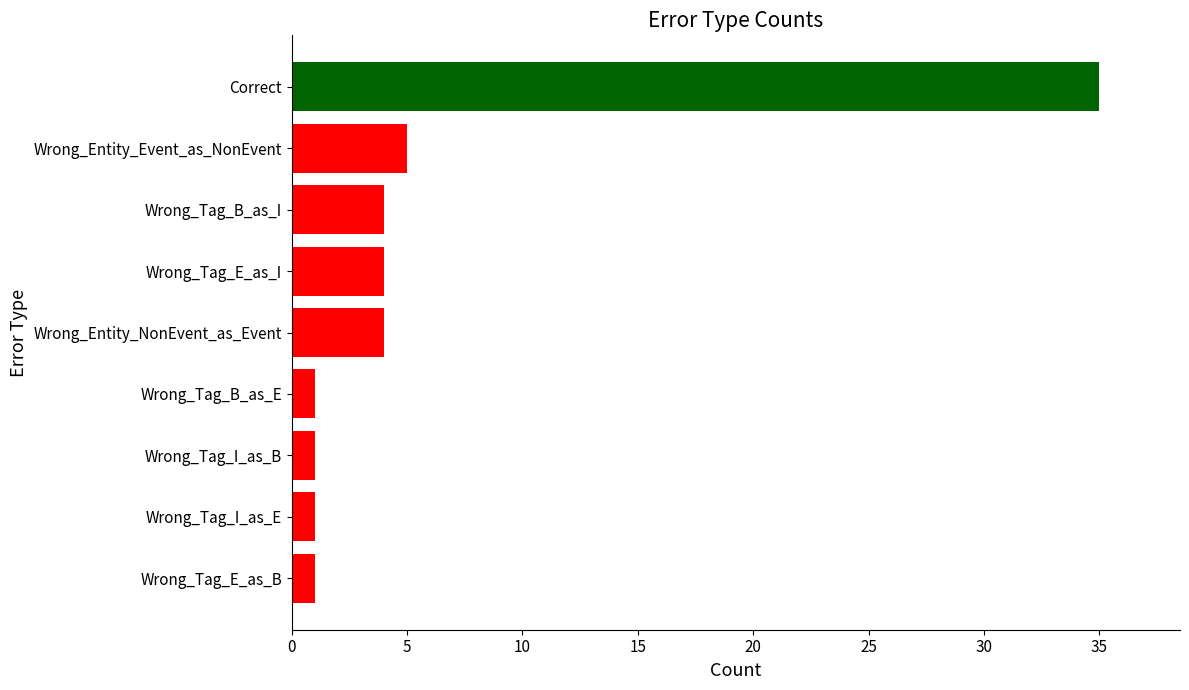

Is it true that the value at Wrong_Entity_Event_as_NonEvent is 5?

True